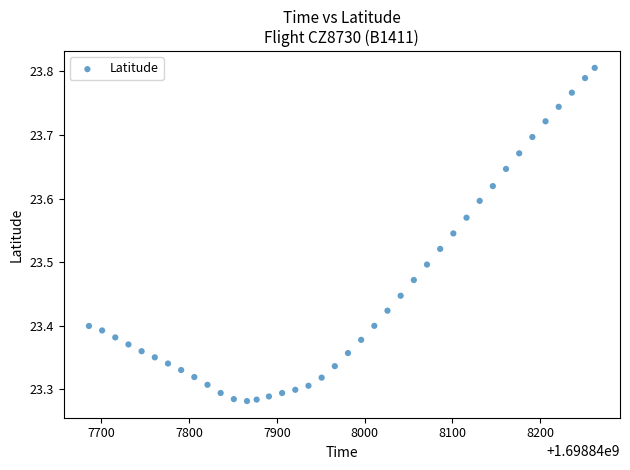

What is the range of Y values (max minus min)?

0.5